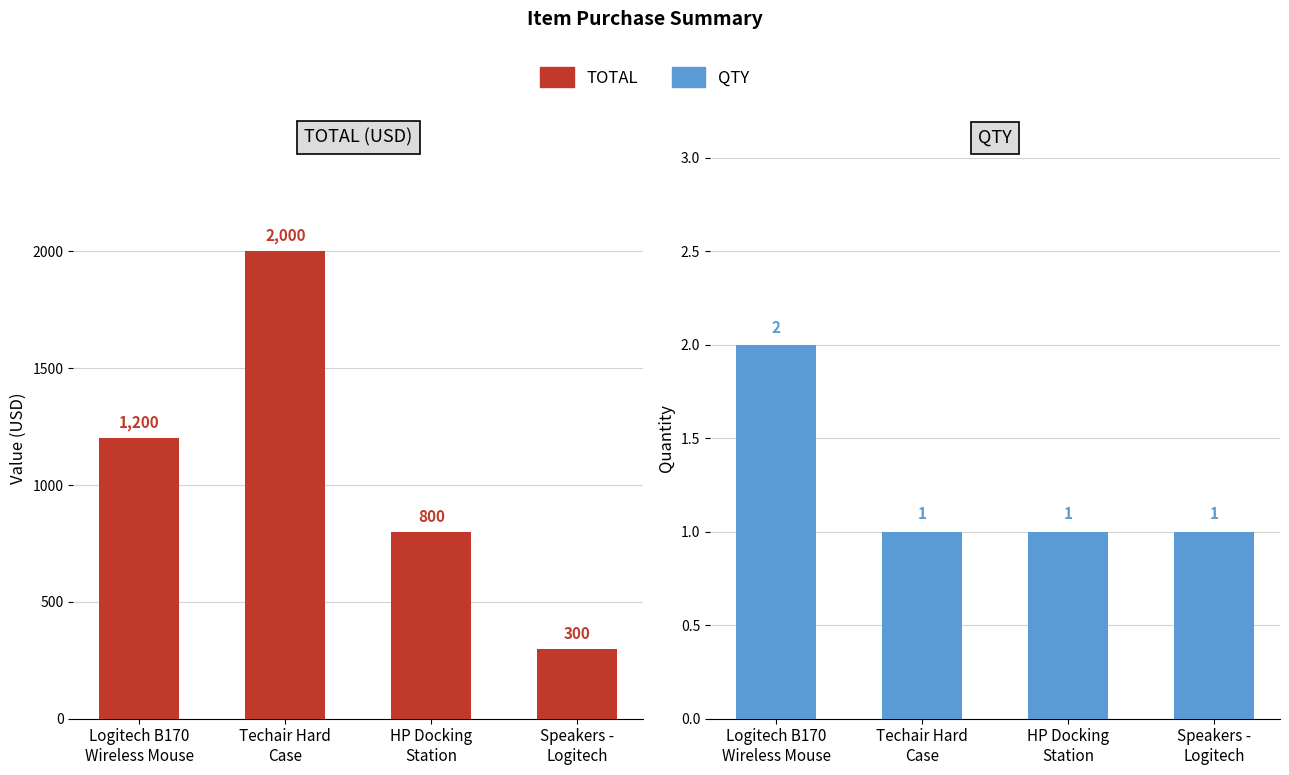

Rank the series by their average value, from lowest to highest.

QTY, TOTAL